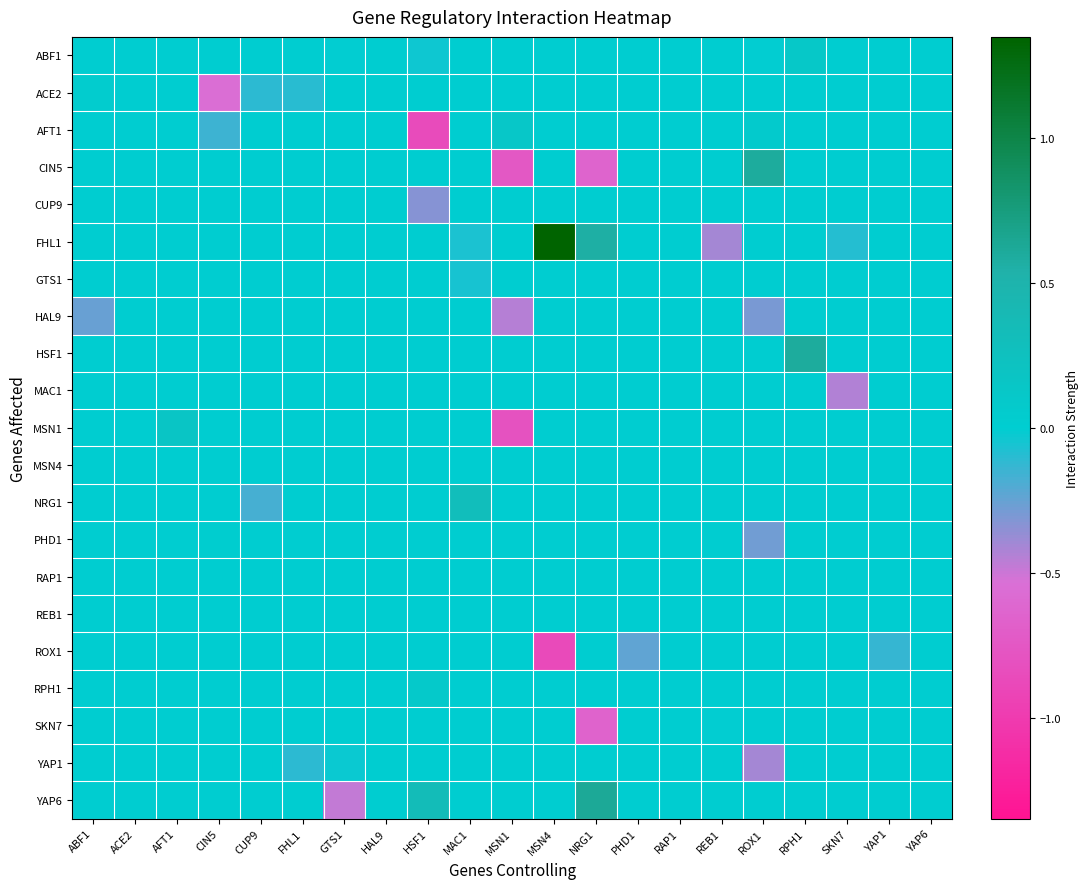

Reading left to right, transcribe all the data shown in this chart.

ABF1: ABF1=0.0	ACE2=0.0	AFT1=0.0	CIN5=0.0	CUP9=0.0	FHL1=0.0	GTS1=-0.0	HAL9=0.0	HSF1=-0.0	MAC1=0.0	MSN1=0.0	MSN4=0.0	NRG1=0.0	PHD1=0.0	RAP1=0.0	REB1=0.0	ROX1=-0.0	RPH1=0.1	SKN7=0.0	YAP1=0.0	YAP6=0.0
ACE2: ABF1=0.0	ACE2=0.0	AFT1=0.0	CIN5=-0.5	CUP9=-0.1	FHL1=-0.1	GTS1=0.0	HAL9=0.0	HSF1=0.0	MAC1=0.0	MSN1=0.0	MSN4=0.0	NRG1=0.0	PHD1=0.0	RAP1=0.0	REB1=0.0	ROX1=0.0	RPH1=0.0	SKN7=0.0	YAP1=0.0	YAP6=0.0
AFT1: ABF1=0.0	ACE2=0.0	AFT1=0.0	CIN5=-0.2	CUP9=0.0	FHL1=0.0	GTS1=0.0	HAL9=0.0	HSF1=-0.9	MAC1=0.0	MSN1=0.1	MSN4=0.0	NRG1=0.0	PHD1=0.0	RAP1=0.0	REB1=0.0	ROX1=0.1	RPH1=0.0	SKN7=0.0	YAP1=0.0	YAP6=0.0
CIN5: ABF1=0.0	ACE2=0.0	AFT1=0.0	CIN5=0.0	CUP9=0.0	FHL1=0.0	GTS1=0.0	HAL9=0.0	HSF1=0.0	MAC1=0.0	MSN1=-0.7	MSN4=0.0	NRG1=-0.6	PHD1=0.0	RAP1=0.0	REB1=0.0	ROX1=0.6	RPH1=0.0	SKN7=0.0	YAP1=0.0	YAP6=0.0
CUP9: ABF1=0.0	ACE2=0.0	AFT1=0.0	CIN5=0.0	CUP9=0.0	FHL1=0.0	GTS1=0.0	HAL9=0.0	HSF1=-0.3	MAC1=0.0	MSN1=0.0	MSN4=0.0	NRG1=0.0	PHD1=0.0	RAP1=0.0	REB1=0.0	ROX1=0.0	RPH1=0.0	SKN7=0.0	YAP1=0.0	YAP6=0.0
FHL1: ABF1=0.0	ACE2=0.0	AFT1=0.0	CIN5=0.0	CUP9=0.0	FHL1=0.0	GTS1=0.0	HAL9=0.0	HSF1=0.0	MAC1=-0.1	MSN1=0.0	MSN4=1.3	NRG1=0.6	PHD1=0.0	RAP1=0.0	REB1=-0.4	ROX1=0.0	RPH1=0.0	SKN7=-0.1	YAP1=0.0	YAP6=0.0
GTS1: ABF1=0.0	ACE2=0.0	AFT1=0.0	CIN5=0.0	CUP9=0.0	FHL1=0.0	GTS1=0.0	HAL9=0.0	HSF1=0.0	MAC1=-0.1	MSN1=0.0	MSN4=0.0	NRG1=0.0	PHD1=0.0	RAP1=0.0	REB1=0.0	ROX1=0.0	RPH1=0.0	SKN7=0.0	YAP1=0.0	YAP6=0.0
HAL9: ABF1=-0.3	ACE2=0.0	AFT1=0.0	CIN5=0.0	CUP9=0.0	FHL1=0.0	GTS1=0.0	HAL9=0.0	HSF1=0.0	MAC1=0.0	MSN1=-0.4	MSN4=0.0	NRG1=0.0	PHD1=0.0	RAP1=0.0	REB1=0.0	ROX1=-0.3	RPH1=0.0	SKN7=0.0	YAP1=0.0	YAP6=0.0
HSF1: ABF1=0.0	ACE2=0.0	AFT1=0.0	CIN5=0.0	CUP9=0.0	FHL1=0.0	GTS1=0.0	HAL9=0.0	HSF1=0.0	MAC1=0.0	MSN1=0.0	MSN4=0.0	NRG1=0.0	PHD1=0.0	RAP1=0.0	REB1=0.0	ROX1=0.0	RPH1=0.6	SKN7=0.0	YAP1=0.0	YAP6=0.0
MAC1: ABF1=0.0	ACE2=0.0	AFT1=0.0	CIN5=0.0	CUP9=0.0	FHL1=0.0	GTS1=0.0	HAL9=0.0	HSF1=0.0	MAC1=0.0	MSN1=0.0	MSN4=0.0	NRG1=0.0	PHD1=0.0	RAP1=0.0	REB1=0.0	ROX1=0.0	RPH1=0.0	SKN7=-0.4	YAP1=0.0	YAP6=0.0
MSN1: ABF1=0.0	ACE2=0.0	AFT1=0.2	CIN5=0.0	CUP9=0.0	FHL1=0.0	GTS1=0.0	HAL9=0.0	HSF1=0.0	MAC1=0.0	MSN1=-0.8	MSN4=0.0	NRG1=0.0	PHD1=0.0	RAP1=0.0	REB1=0.0	ROX1=0.0	RPH1=0.0	SKN7=0.0	YAP1=0.0	YAP6=0.0
MSN4: ABF1=0.0	ACE2=0.0	AFT1=0.0	CIN5=0.0	CUP9=0.0	FHL1=0.0	GTS1=0.0	HAL9=0.0	HSF1=0.0	MAC1=0.0	MSN1=0.0	MSN4=0.0	NRG1=0.0	PHD1=0.0	RAP1=0.0	REB1=0.0	ROX1=0.0	RPH1=0.0	SKN7=0.0	YAP1=0.0	YAP6=0.0
NRG1: ABF1=0.0	ACE2=0.0	AFT1=0.0	CIN5=0.0	CUP9=-0.2	FHL1=0.0	GTS1=0.0	HAL9=0.0	HSF1=0.0	MAC1=0.3	MSN1=0.0	MSN4=0.0	NRG1=0.0	PHD1=0.0	RAP1=0.0	REB1=0.0	ROX1=0.0	RPH1=0.0	SKN7=0.0	YAP1=0.0	YAP6=0.0
PHD1: ABF1=0.0	ACE2=0.0	AFT1=0.0	CIN5=0.0	CUP9=0.0	FHL1=0.0	GTS1=0.0	HAL9=0.0	HSF1=0.0	MAC1=0.0	MSN1=0.0	MSN4=0.0	NRG1=0.0	PHD1=0.0	RAP1=0.0	REB1=0.0	ROX1=-0.3	RPH1=0.0	SKN7=0.0	YAP1=0.0	YAP6=0.0
RAP1: ABF1=0.0	ACE2=0.0	AFT1=0.0	CIN5=0.0	CUP9=0.0	FHL1=0.0	GTS1=0.0	HAL9=0.0	HSF1=0.0	MAC1=0.0	MSN1=0.0	MSN4=0.0	NRG1=0.0	PHD1=0.0	RAP1=0.0	REB1=0.0	ROX1=0.0	RPH1=0.0	SKN7=0.0	YAP1=0.0	YAP6=0.0
REB1: ABF1=0.0	ACE2=0.0	AFT1=0.0	CIN5=0.0	CUP9=0.0	FHL1=0.0	GTS1=0.0	HAL9=0.0	HSF1=0.0	MAC1=0.0	MSN1=0.0	MSN4=0.0	NRG1=0.0	PHD1=0.0	RAP1=0.0	REB1=0.0	ROX1=0.0	RPH1=0.0	SKN7=0.0	YAP1=0.0	YAP6=0.0
ROX1: ABF1=0.0	ACE2=0.0	AFT1=0.0	CIN5=0.0	CUP9=0.0	FHL1=0.0	GTS1=0.0	HAL9=0.0	HSF1=0.0	MAC1=0.0	MSN1=0.0	MSN4=-0.9	NRG1=0.0	PHD1=-0.2	RAP1=0.0	REB1=0.0	ROX1=0.0	RPH1=0.0	SKN7=0.0	YAP1=-0.1	YAP6=0.0
RPH1: ABF1=0.0	ACE2=0.0	AFT1=0.0	CIN5=0.0	CUP9=0.0	FHL1=0.0	GTS1=0.0	HAL9=0.0	HSF1=0.1	MAC1=0.0	MSN1=0.0	MSN4=0.0	NRG1=0.0	PHD1=0.0	RAP1=0.0	REB1=0.0	ROX1=0.0	RPH1=0.0	SKN7=0.0	YAP1=0.0	YAP6=0.0
SKN7: ABF1=0.0	ACE2=0.0	AFT1=0.0	CIN5=0.0	CUP9=0.0	FHL1=0.0	GTS1=0.0	HAL9=0.0	HSF1=0.0	MAC1=0.0	MSN1=0.0	MSN4=0.0	NRG1=-0.6	PHD1=0.0	RAP1=0.0	REB1=-0.0	ROX1=0.0	RPH1=0.0	SKN7=0.0	YAP1=0.0	YAP6=0.0
YAP1: ABF1=0.0	ACE2=0.0	AFT1=0.0	CIN5=0.0	CUP9=0.0	FHL1=-0.1	GTS1=-0.0	HAL9=0.0	HSF1=0.0	MAC1=0.0	MSN1=0.0	MSN4=0.0	NRG1=0.0	PHD1=0.0	RAP1=0.0	REB1=0.0	ROX1=-0.4	RPH1=0.0	SKN7=0.0	YAP1=0.0	YAP6=0.0
YAP6: ABF1=0.0	ACE2=0.0	AFT1=0.0	CIN5=0.0	CUP9=0.0	FHL1=0.0	GTS1=-0.5	HAL9=0.0	HSF1=0.3	MAC1=0.0	MSN1=0.0	MSN4=0.0	NRG1=0.6	PHD1=0.0	RAP1=0.0	REB1=0.0	ROX1=0.0	RPH1=0.0	SKN7=0.0	YAP1=0.0	YAP6=0.0